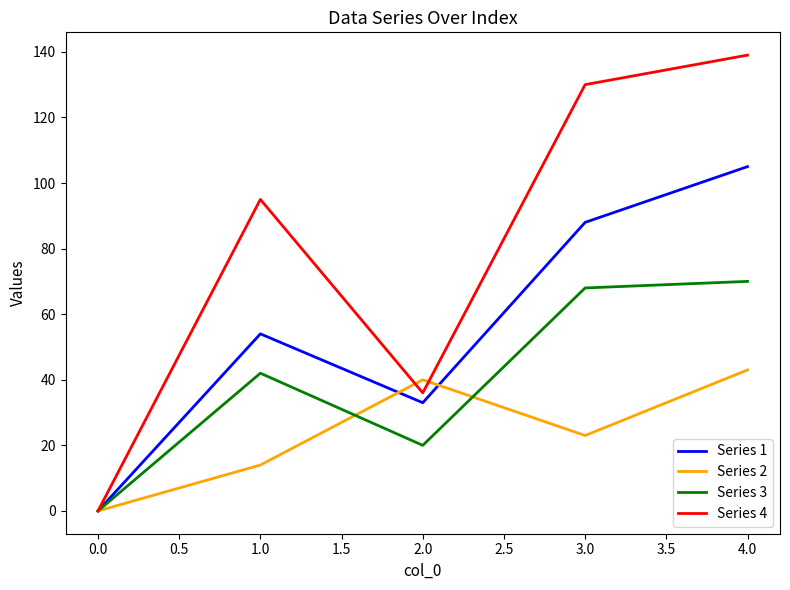

What are all the series names shown in the legend?

Series 1, Series 2, Series 3, Series 4